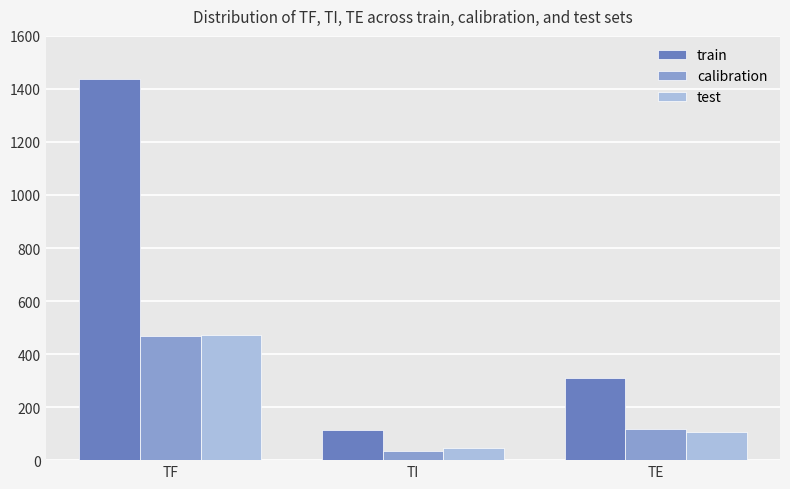

Read the calibration value at TI, to the nearest 5.

35